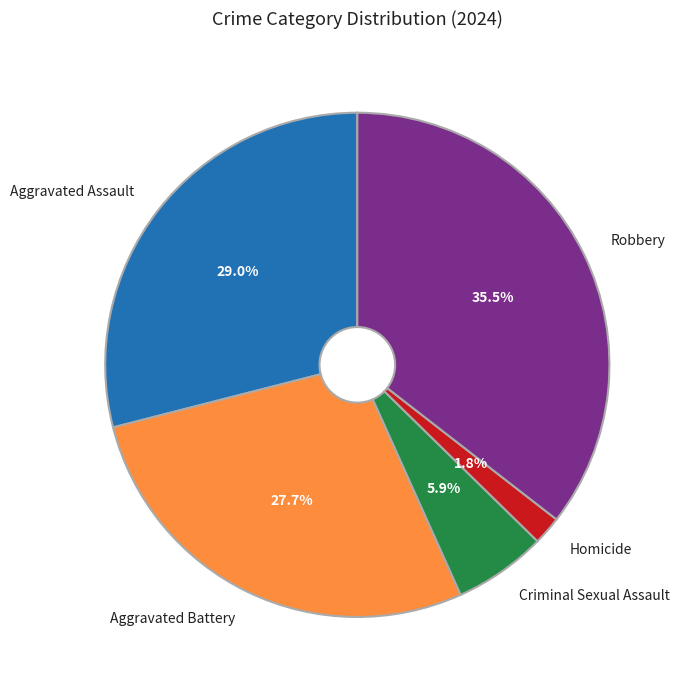

Is there a majority slice in this chart?

No